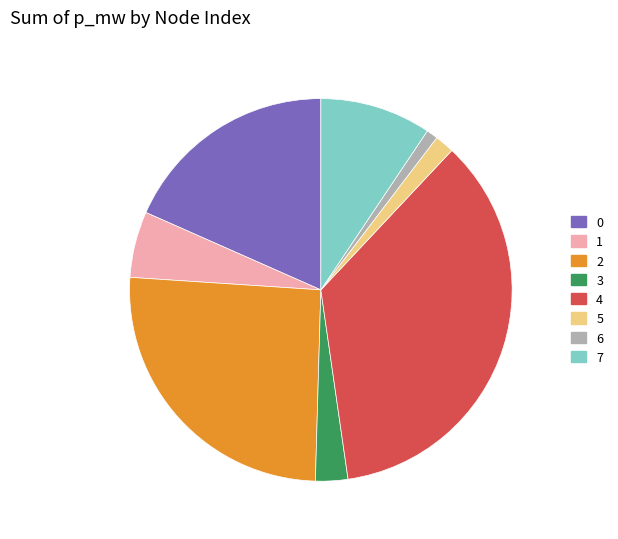

Is there any slice that represents more than half of the pie?

No